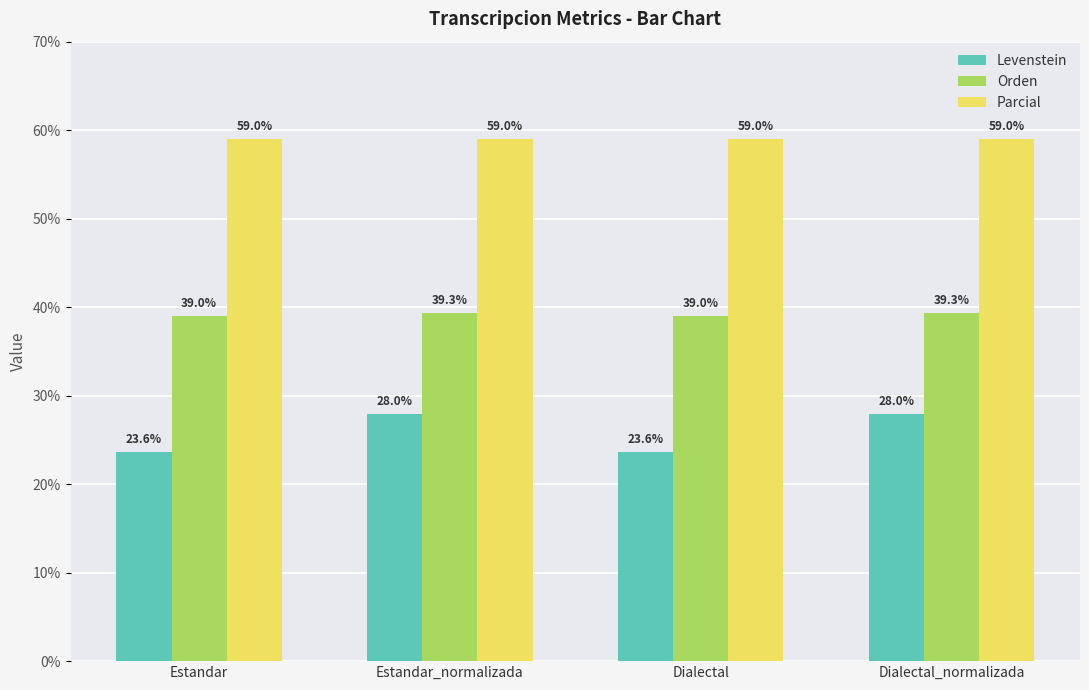

Which series has the widest spread of values?

Levenstein